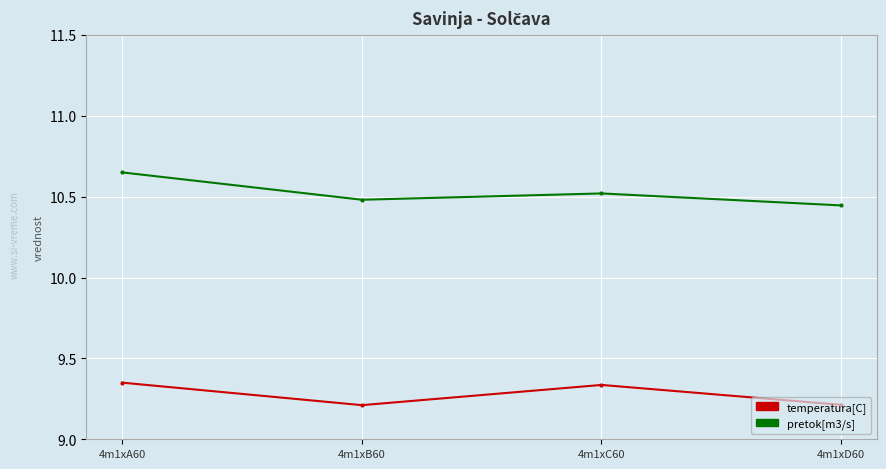

What is the label of the 4th point from the right?

4m1xA60